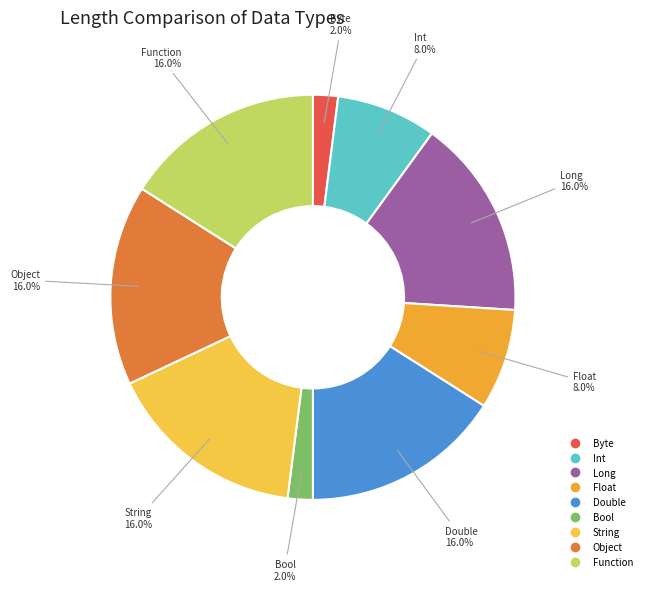

Count the number of slices in the pie.

9